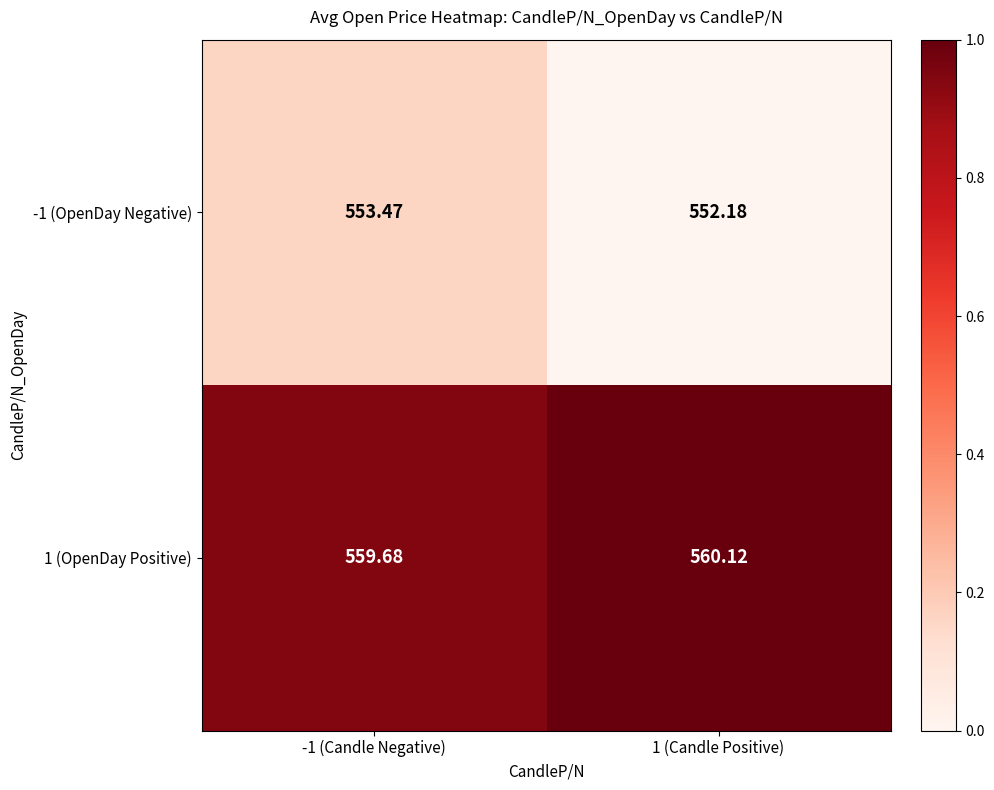

At which category is the sum across all series the highest?

-1 (Candle Negative)